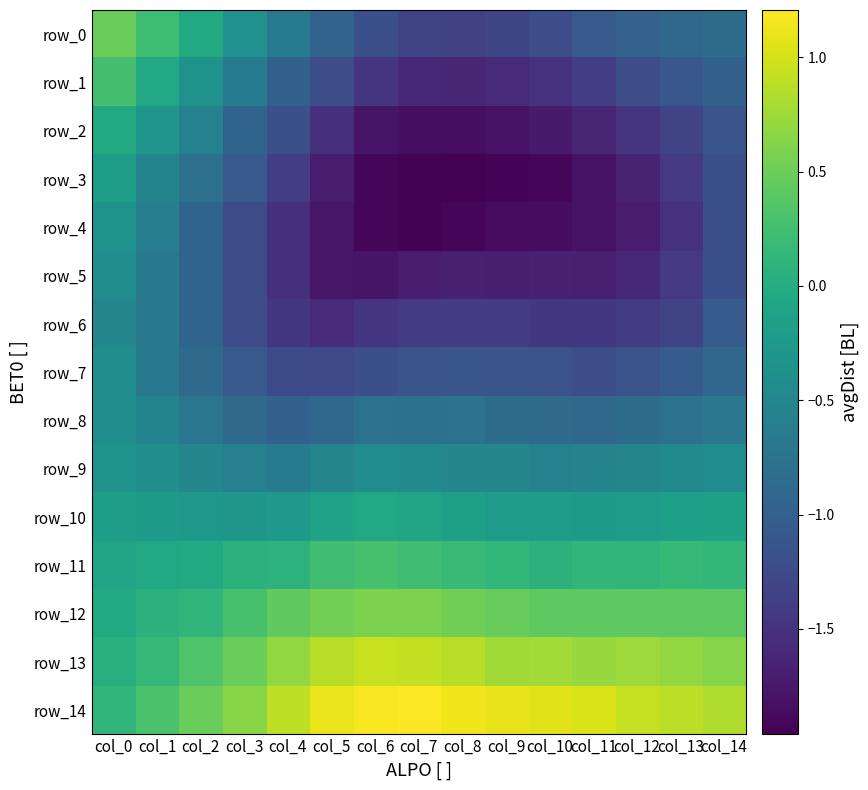

The value of row_9 at col_11 is -0.5. True or false?

True